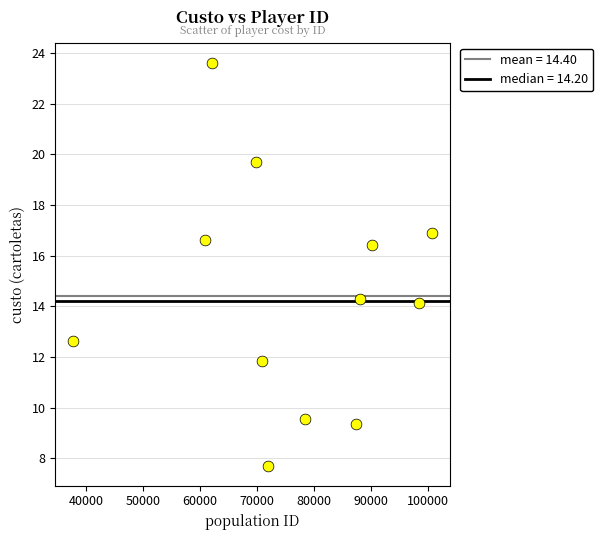

What is the average Y value?

14.4